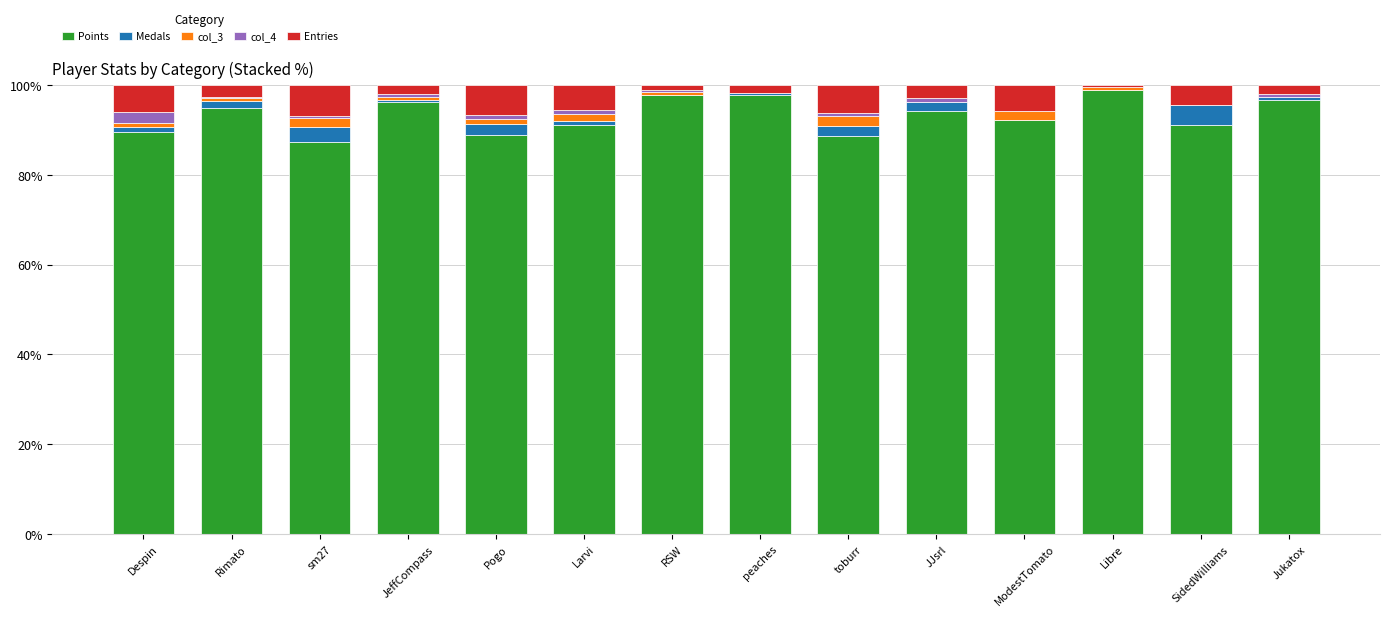

What is the highest value of the Points series?

98.9